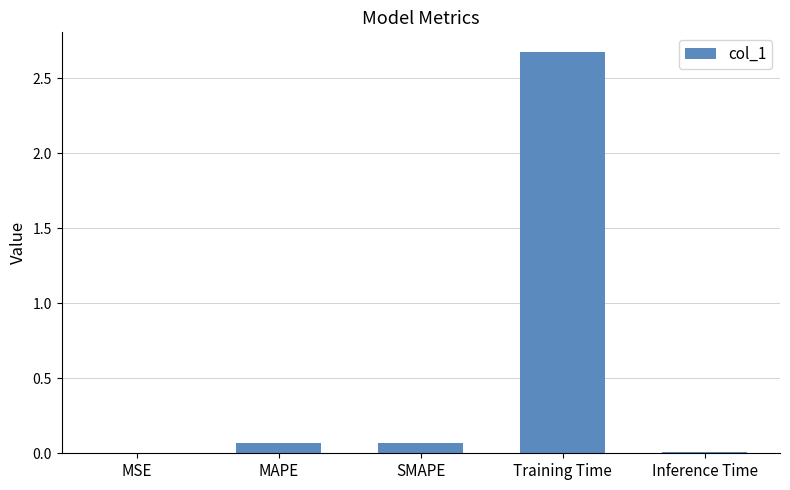

What is the change in value from MSE to SMAPE?

+0.1